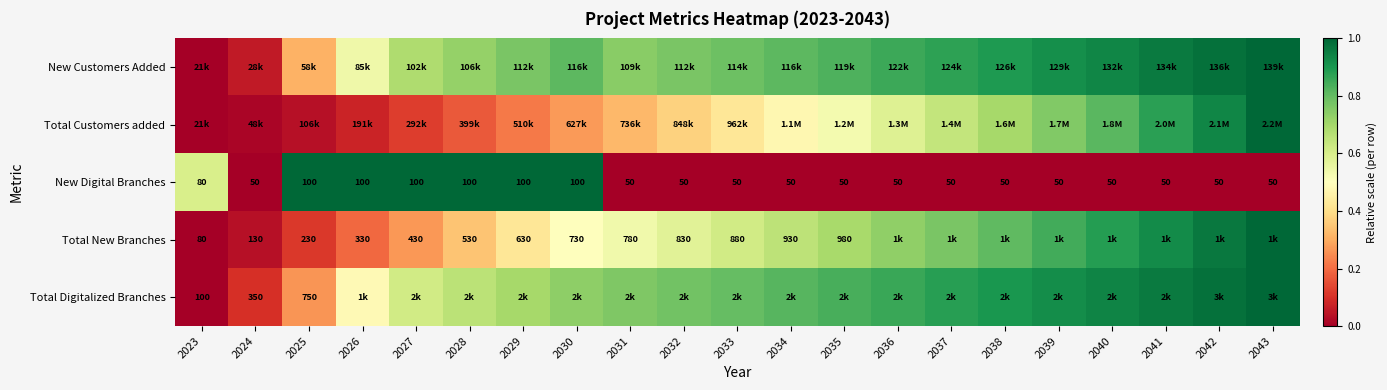

Is it true that New Digital Branches equals -0.6 at 2036?

False